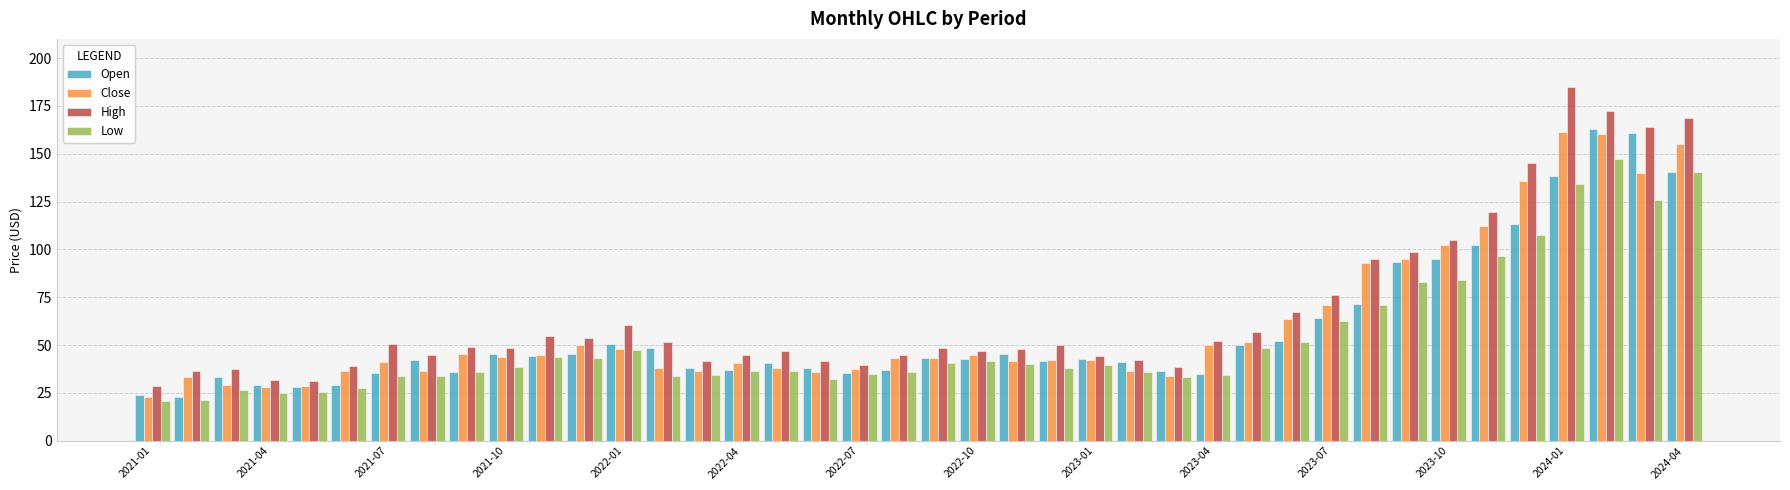

Which series has the largest range (max minus min)?

High